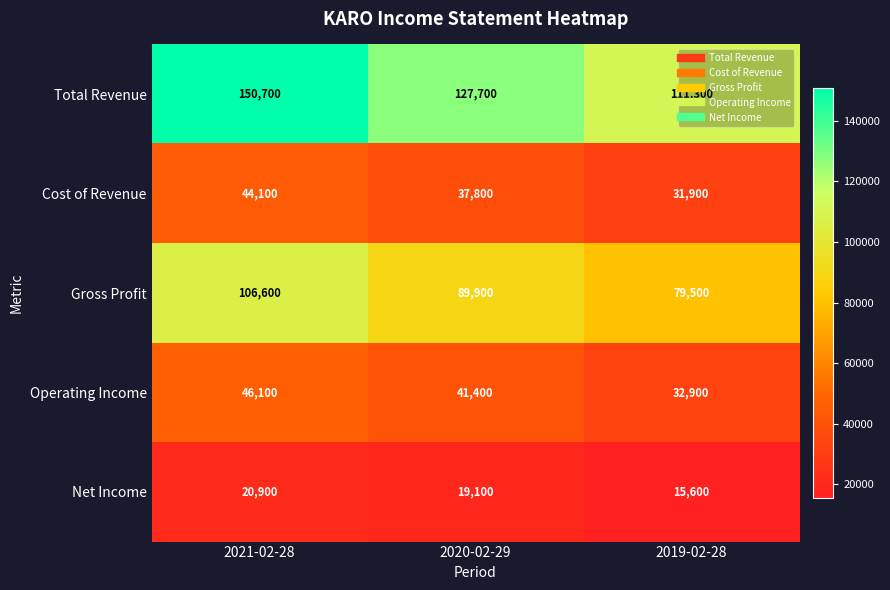

What is the sum of all Net Income values?

55600